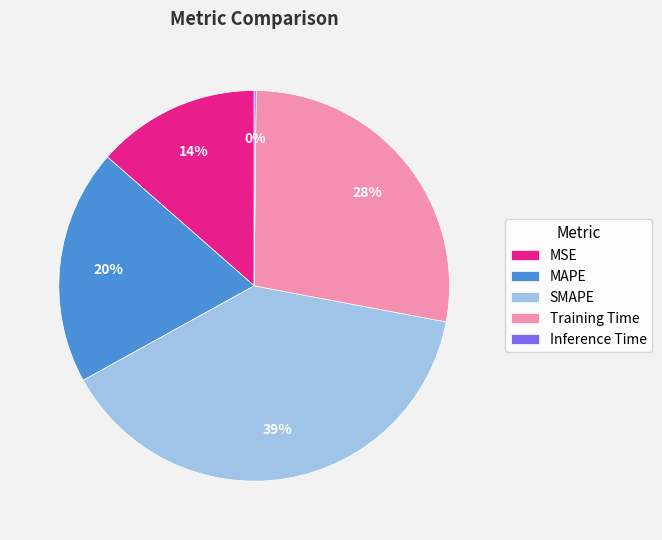

What percentage is the MAPE slice, to the nearest percent?

20%